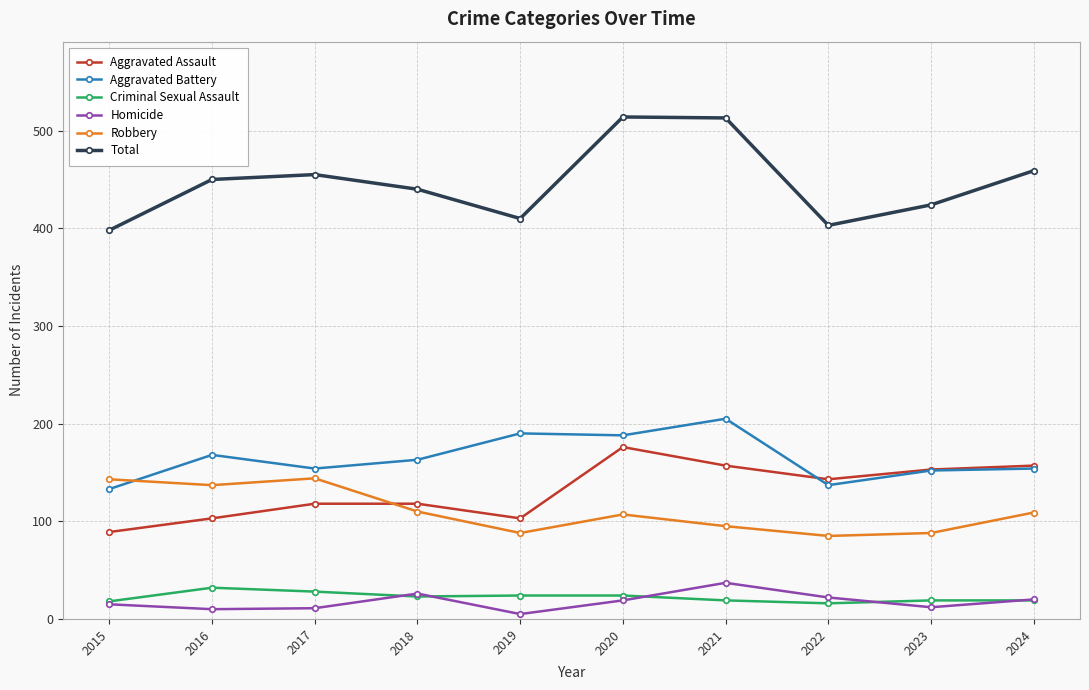

What is the difference between the maximum and minimum values in the Aggravated Assault series?

87